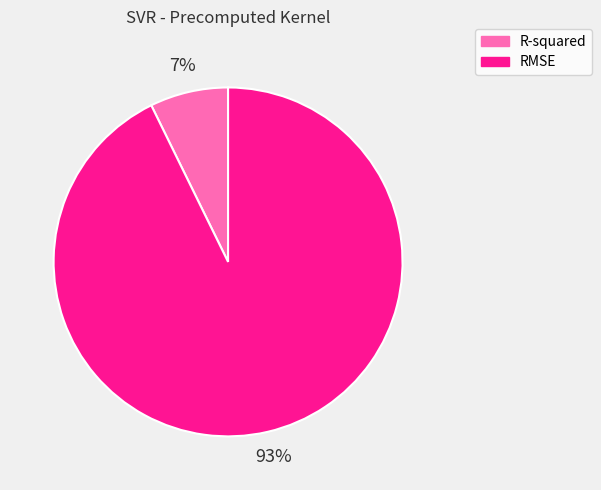

How many slices are in this pie chart?

2